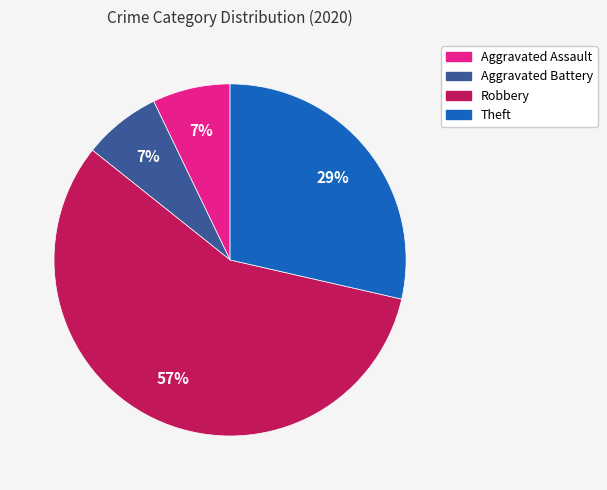

How many slices are in this pie chart?

4